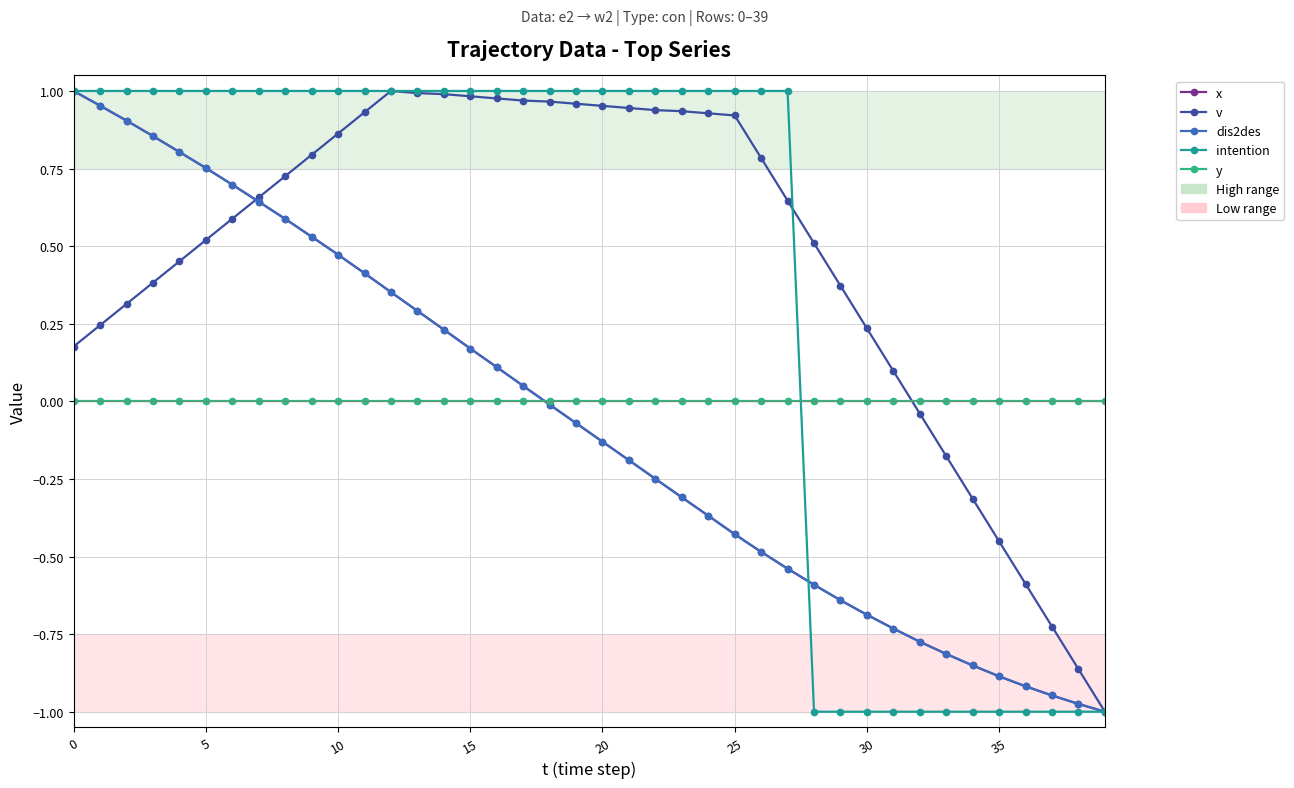

How many interior local peaks does the v series have?

1